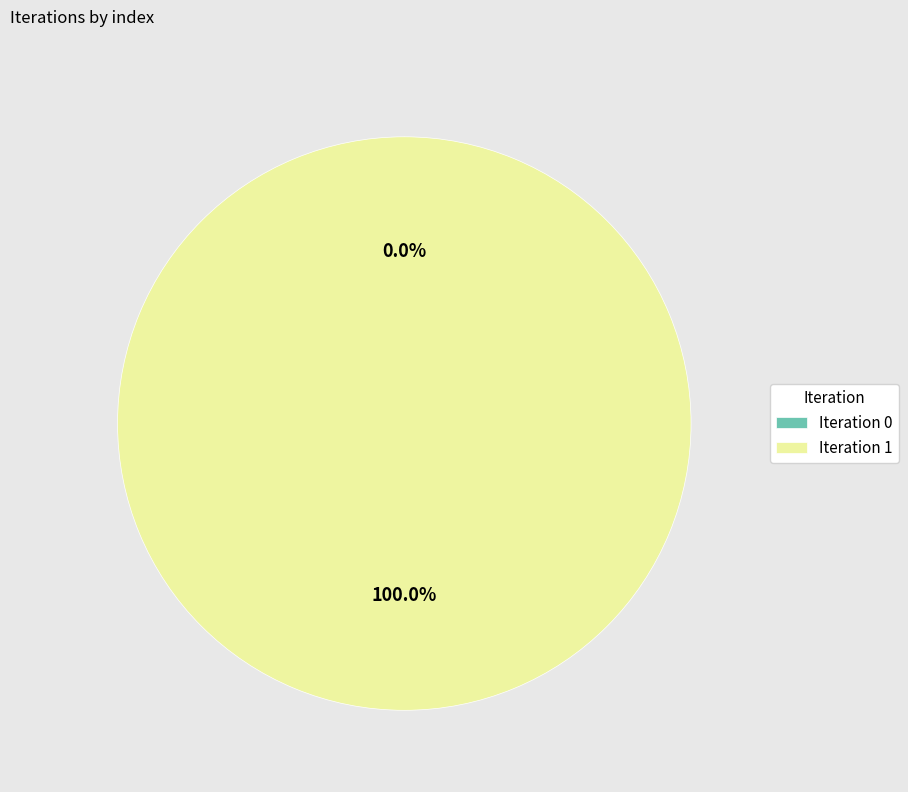

What percentage is the Iteration 1 slice, to the nearest percent?

100%